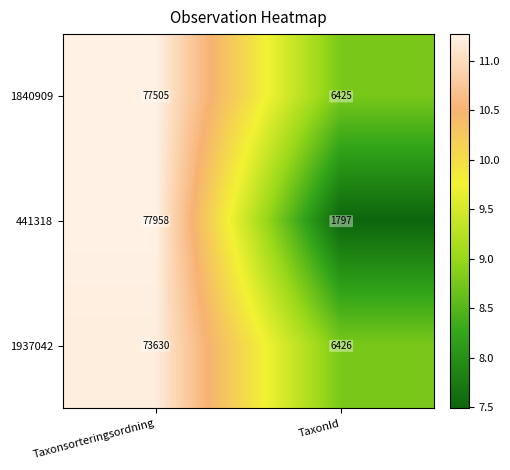

What is the approximate value of 1937042 at Taxonsorteringsordning, to the nearest 50?

73650